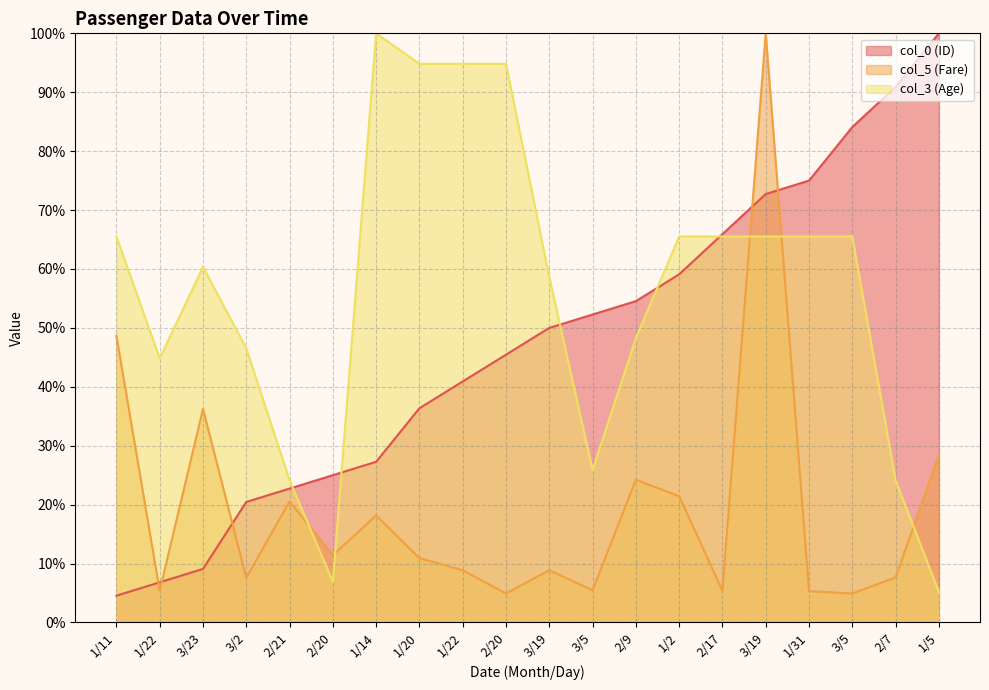

What is the value of the col_0 (ID) point at the 7th from the left?

27.3